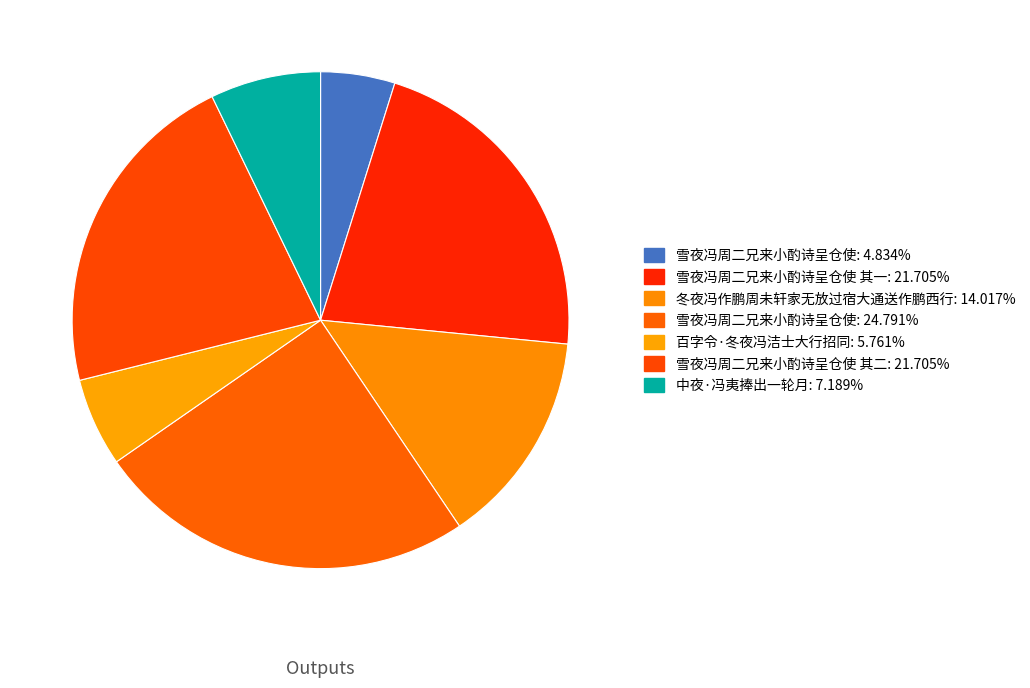

How many segments does this pie chart have?

7